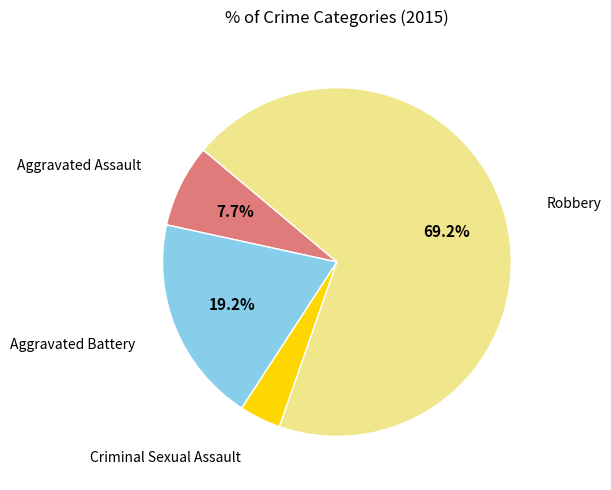

To the nearest percent, what is the difference between the Robbery and Criminal Sexual Assault slice percentages?

65%